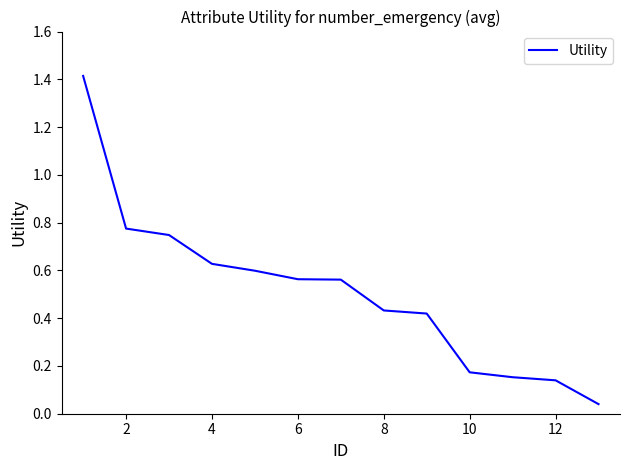

What is the maximum value shown in the chart?

1.4